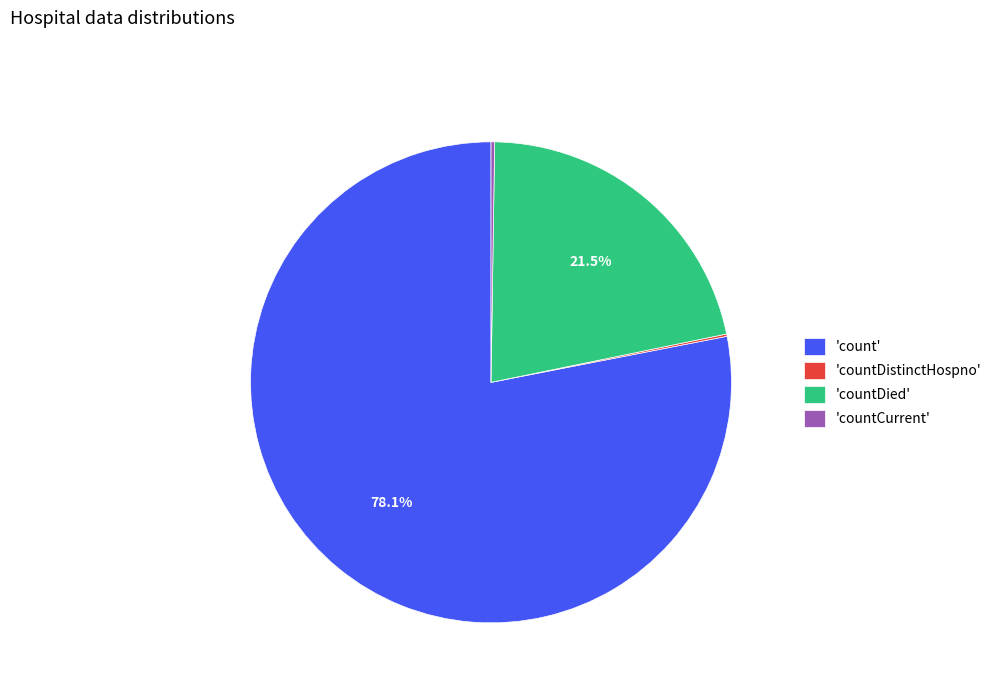

Is there any slice that represents more than half of the pie?

Yes